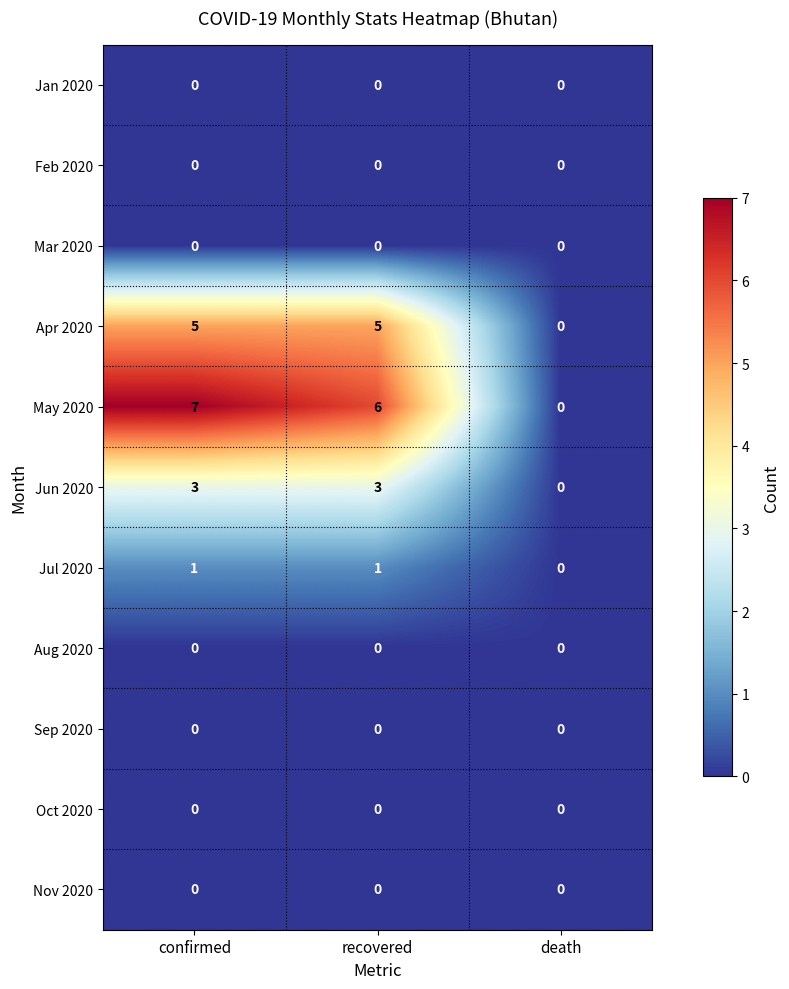

Count the Jun 2020 values in the range 0 to 3.

3